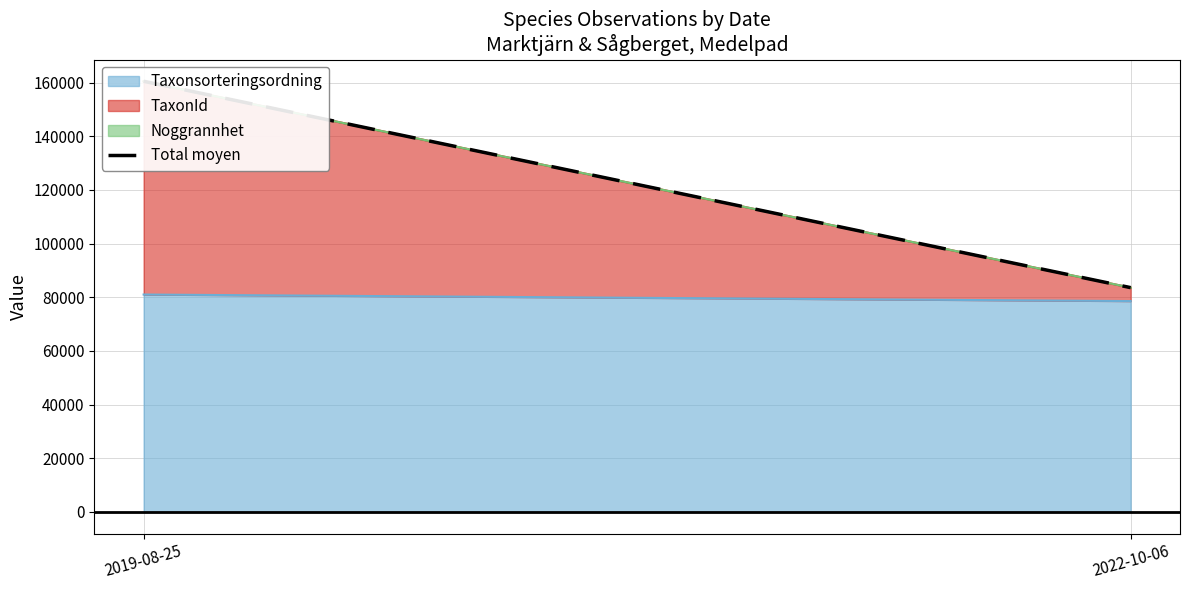

Is it true that Noggrannhet equals 8 at 2019-08-25?

False